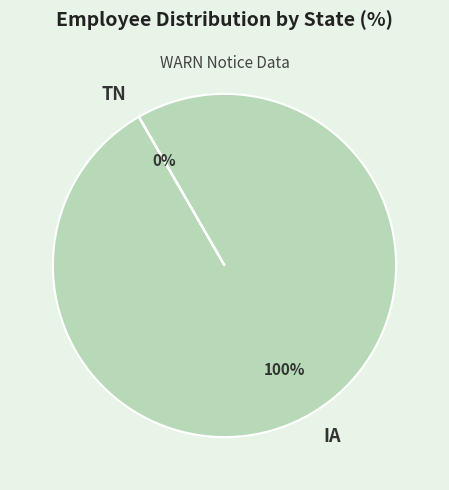

Is there any slice that represents more than half of the pie?

Yes